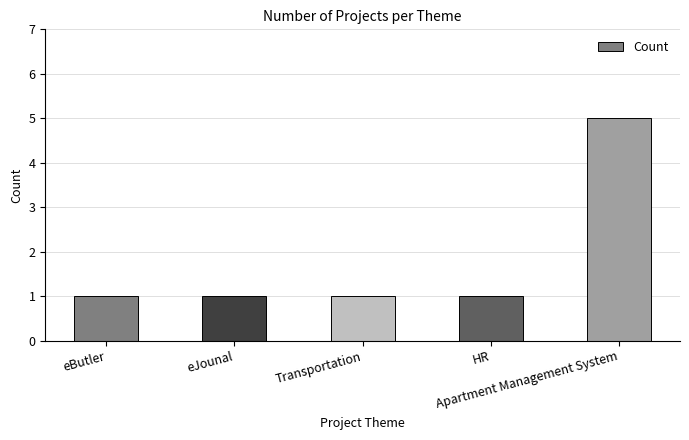

The chart shows a value of 0 at HR. True or false?

False